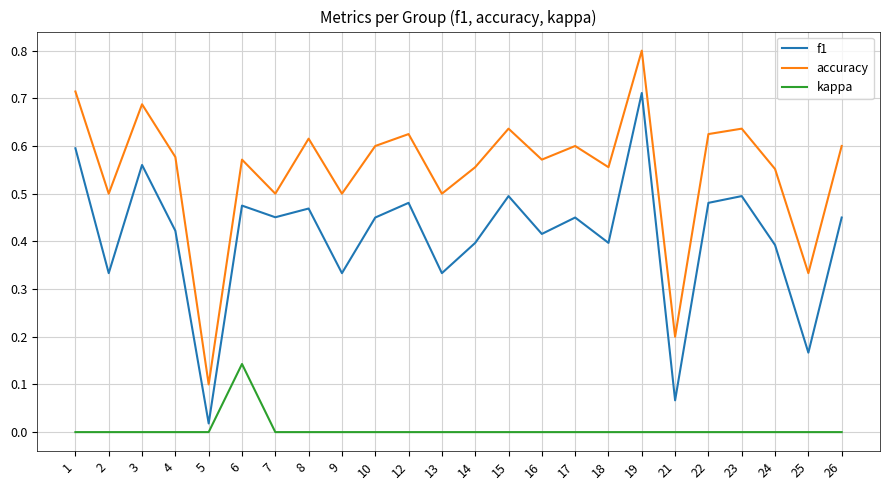

At how many categories does at least one series exceed 0?

24